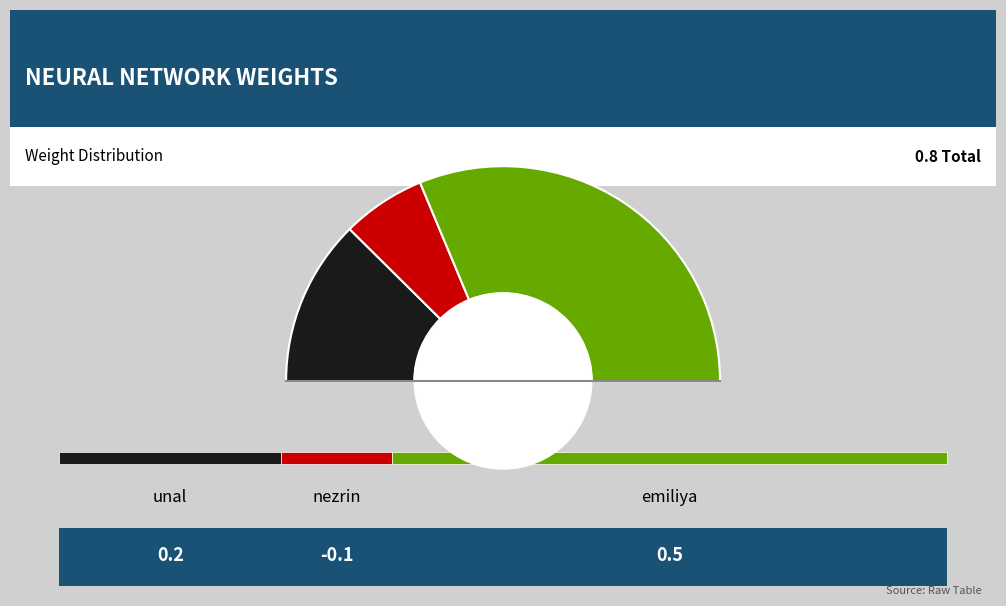

Does any single category account for the majority?

Yes